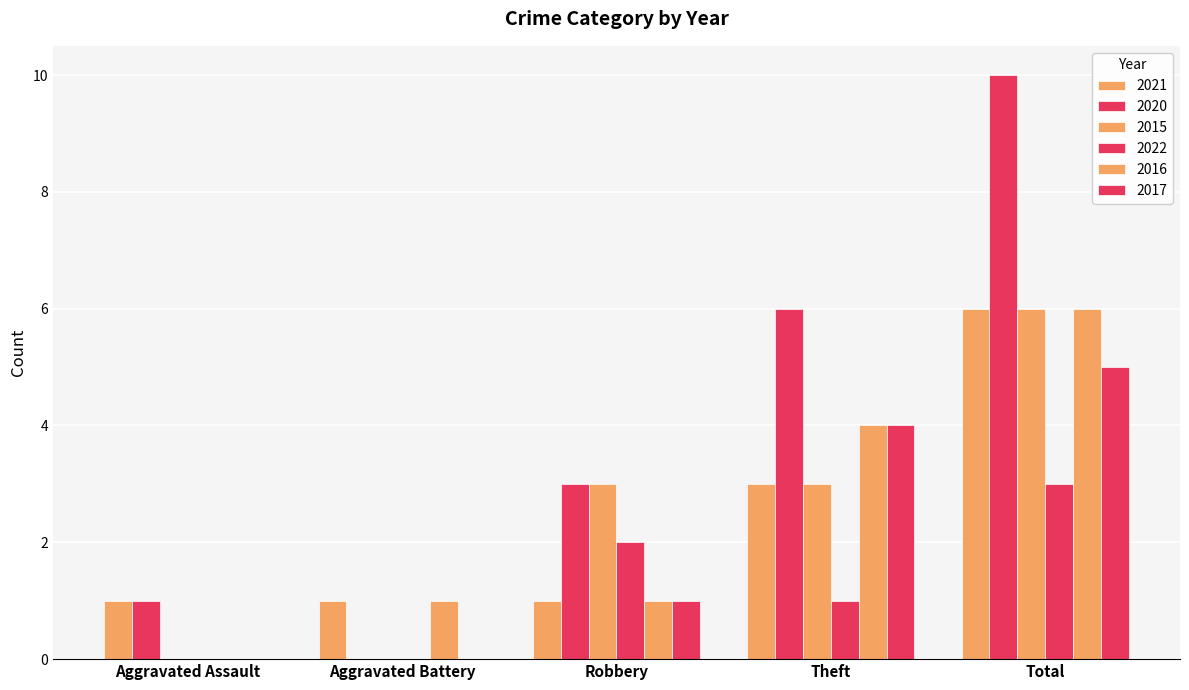

Which has a higher value, Total or Aggravated Battery?

Total